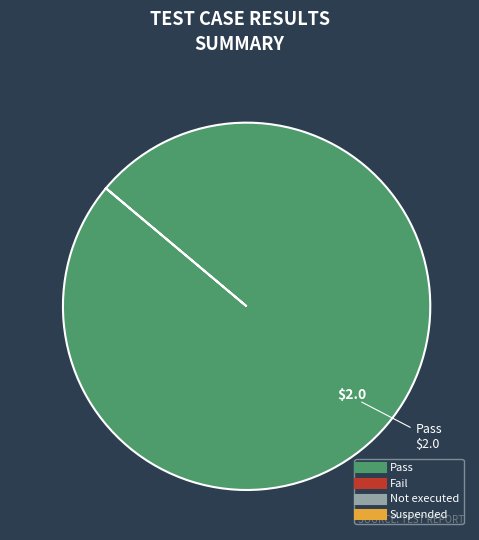

Is there any slice that represents more than half of the pie?

Yes